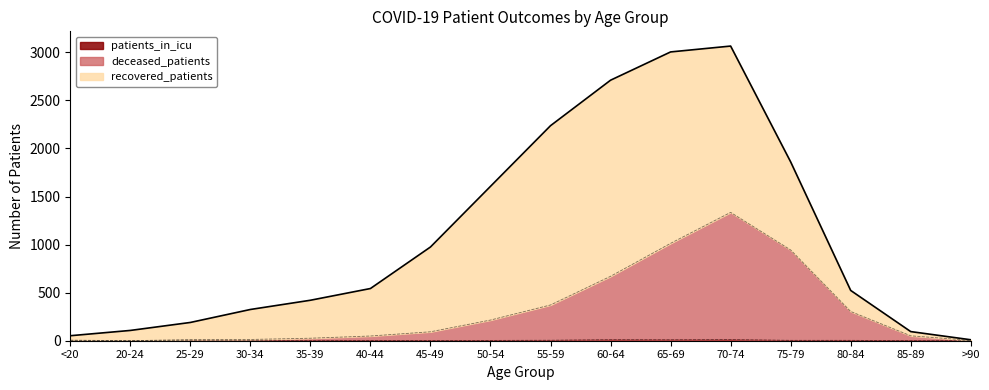

Does the chart have visible grid lines?

No